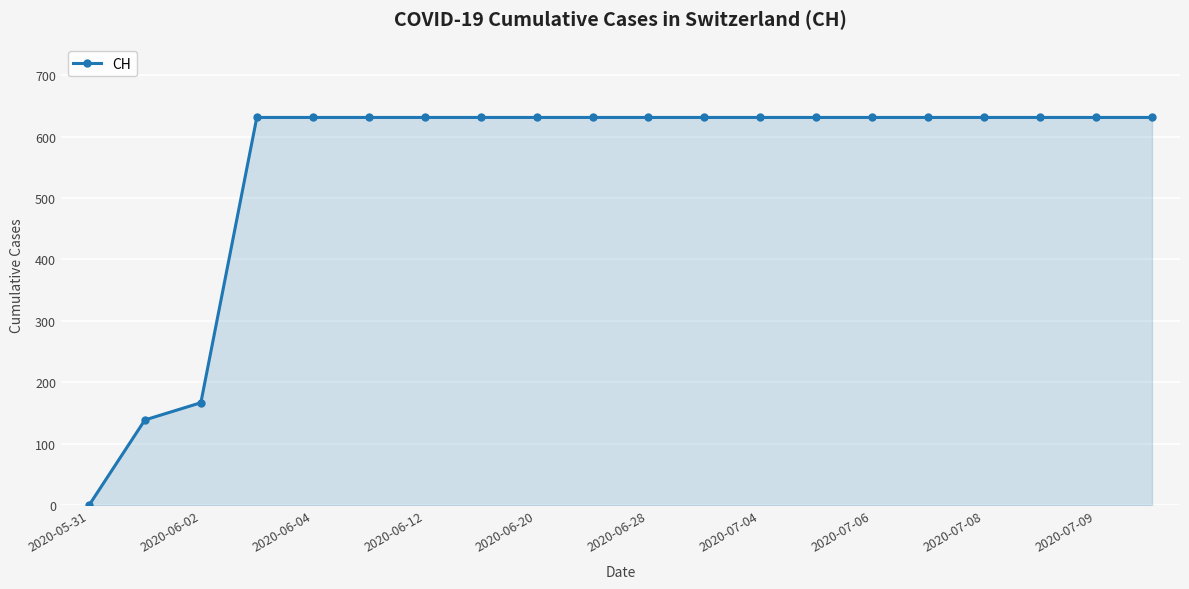

What is the greatest value displayed?

631